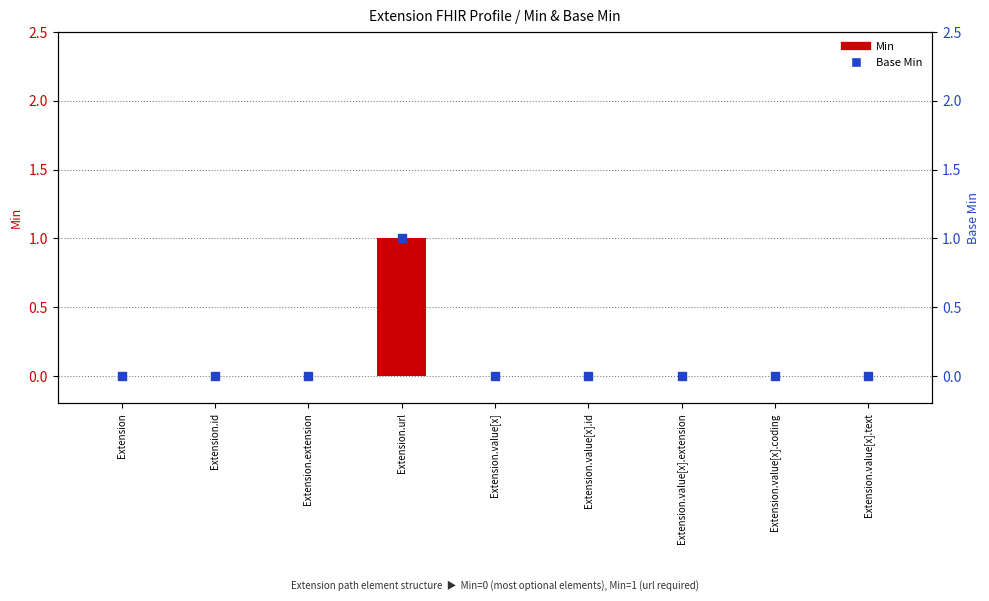

Is the value of Min at Extension.value[x].text greater than the value of Base Min at Extension.value[x]?

No